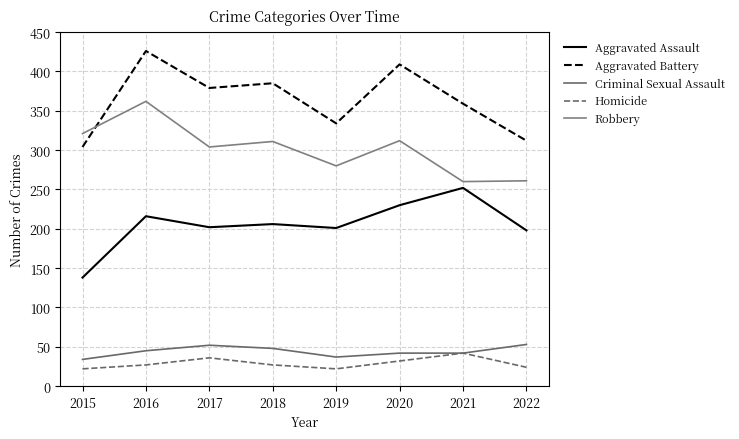

How many lines are shown in the chart?

5